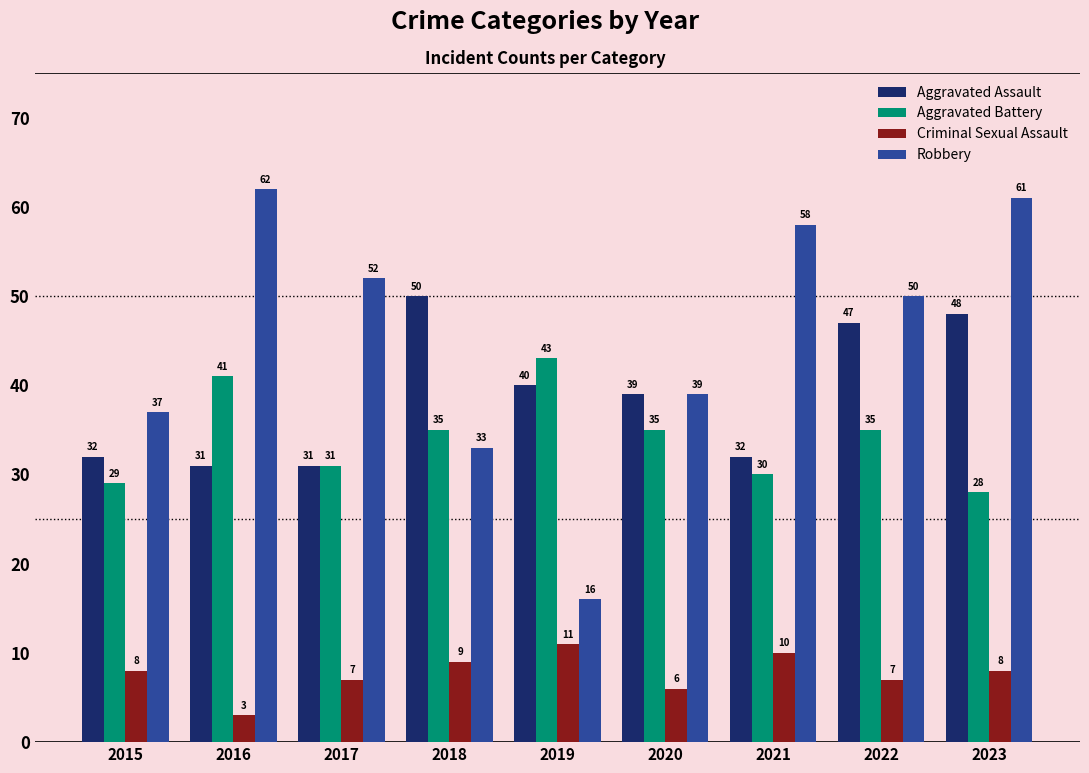

What is the spread (max minus min) of values at 2023?

53